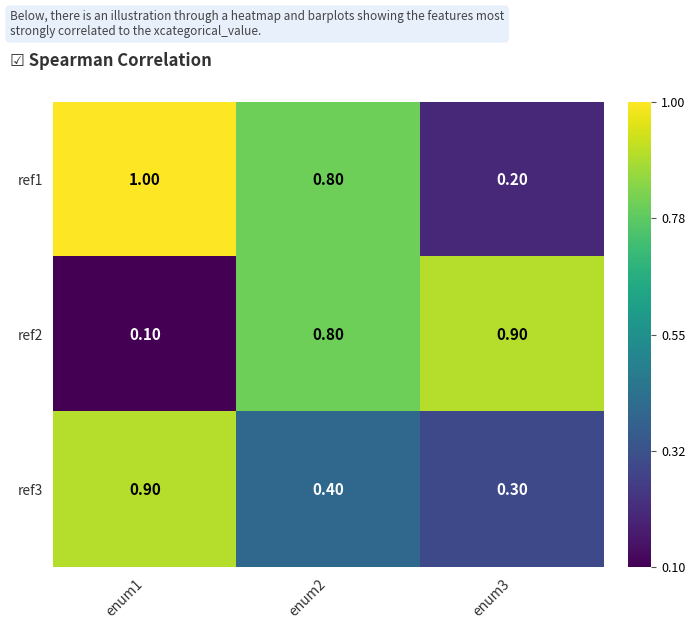

What is the difference between the maximum and minimum values in the ref1 series?

0.8